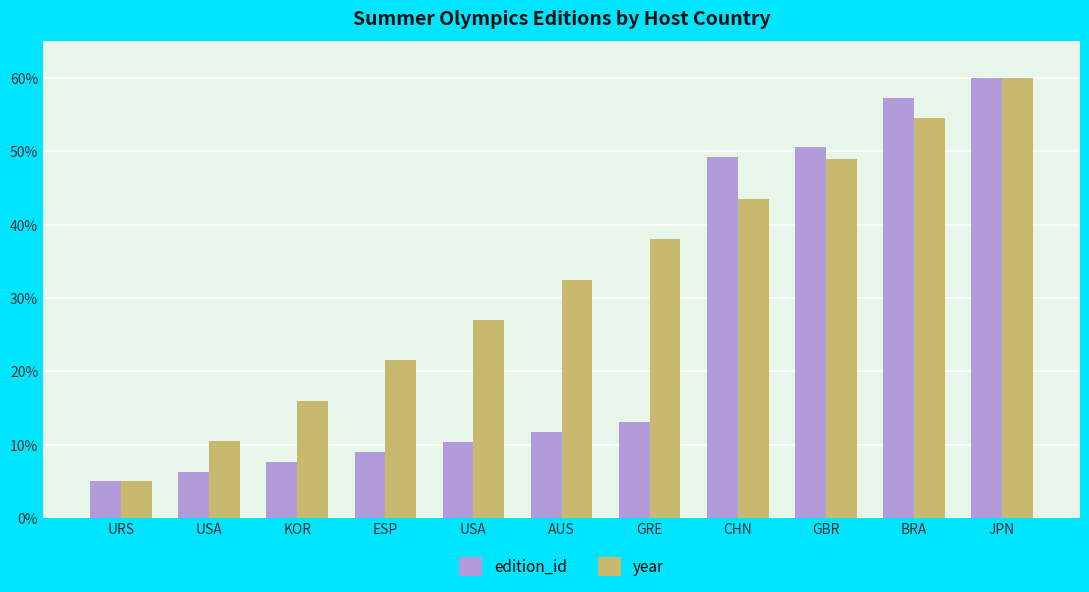

Reading right to left, what are all the values shown in this chart?

edition_id: 60.0	57.3	50.6	49.3	13.0	11.7	10.4	9.0	7.7	6.3	5.0
year: 60.0	54.5	49.0	43.5	38.0	32.5	27.0	21.5	16.0	10.5	5.0